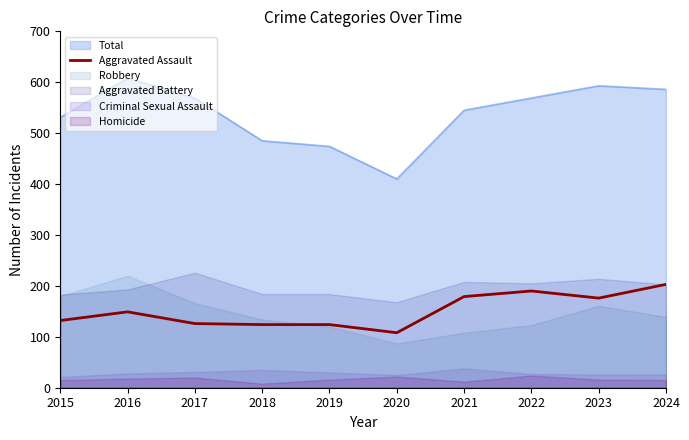

What is the sum of all values?

1511